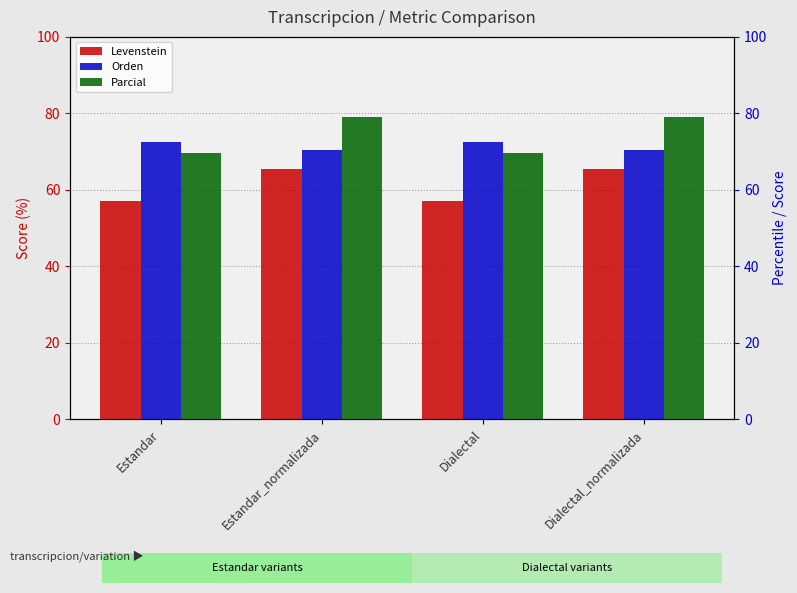

Where is Parcial nearest to the value 74?

Estandar